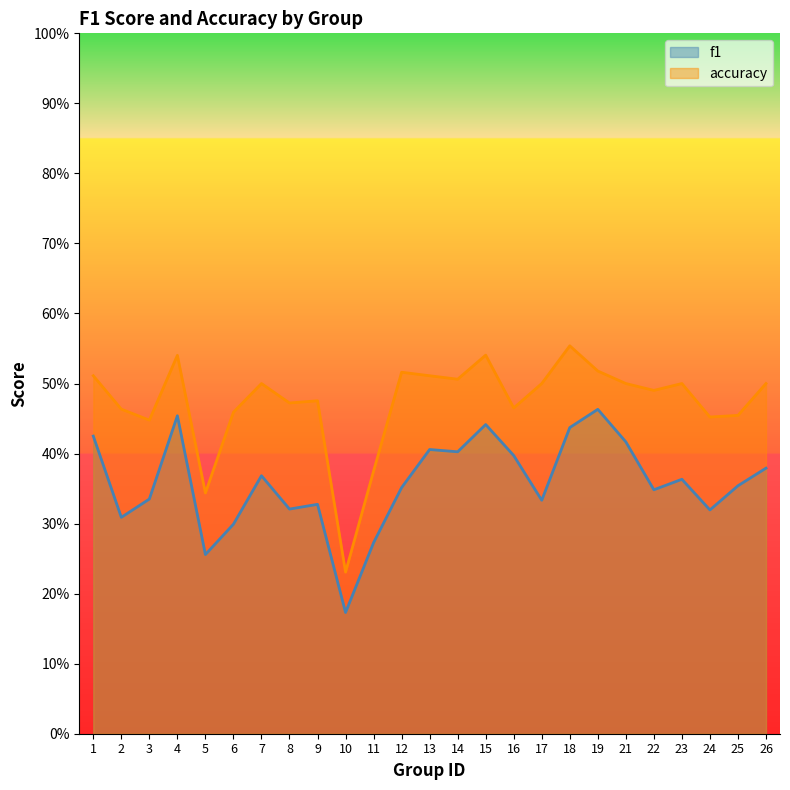

How many interior local valleys does the accuracy series have?

8